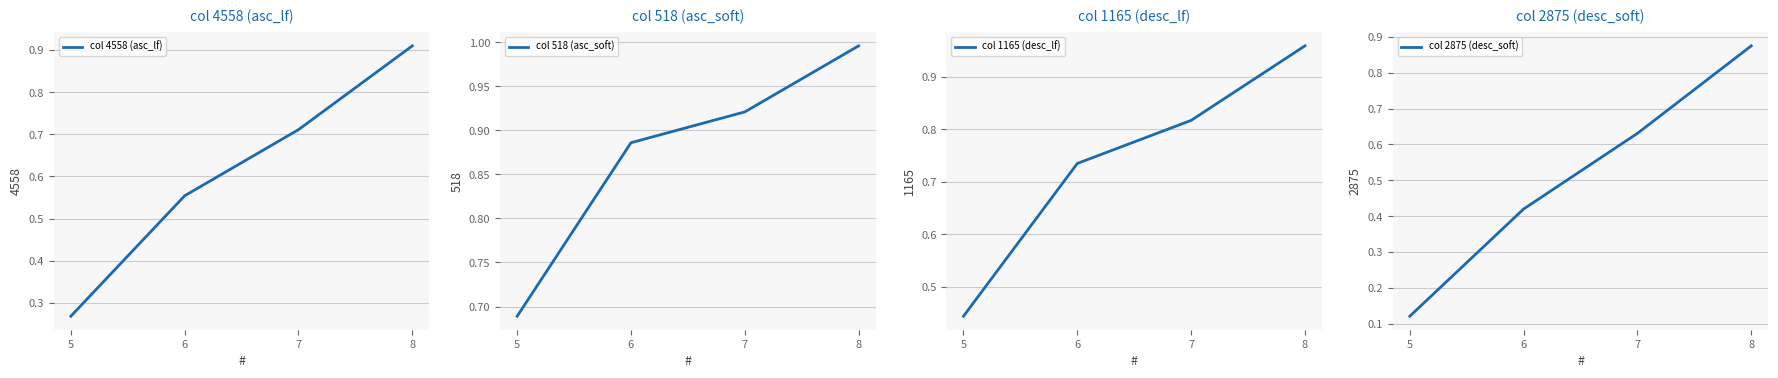

Which series has the largest range (max minus min)?

col 2875 (desc_soft)